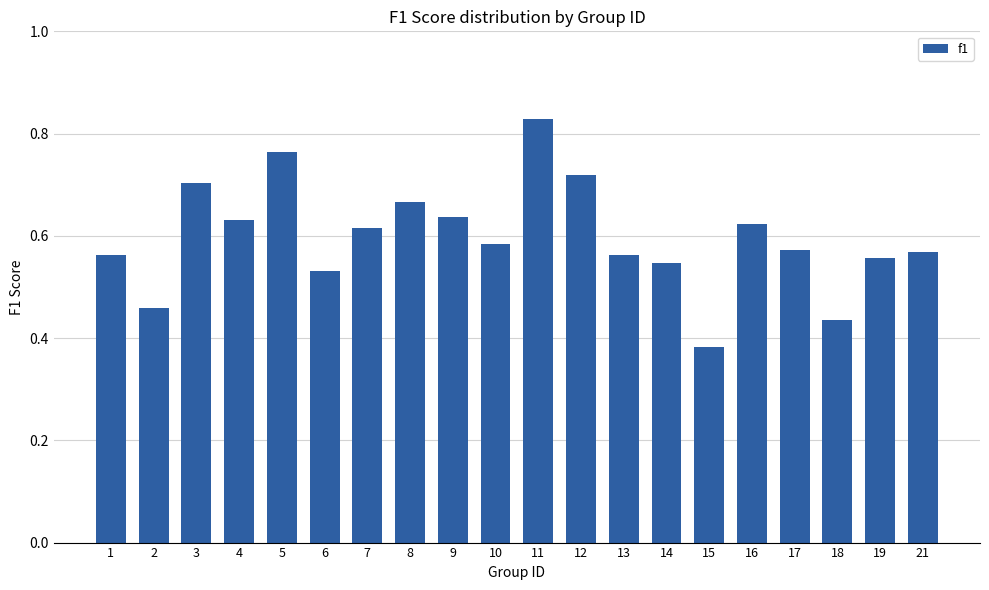

How many values are between 0 and 1?

20